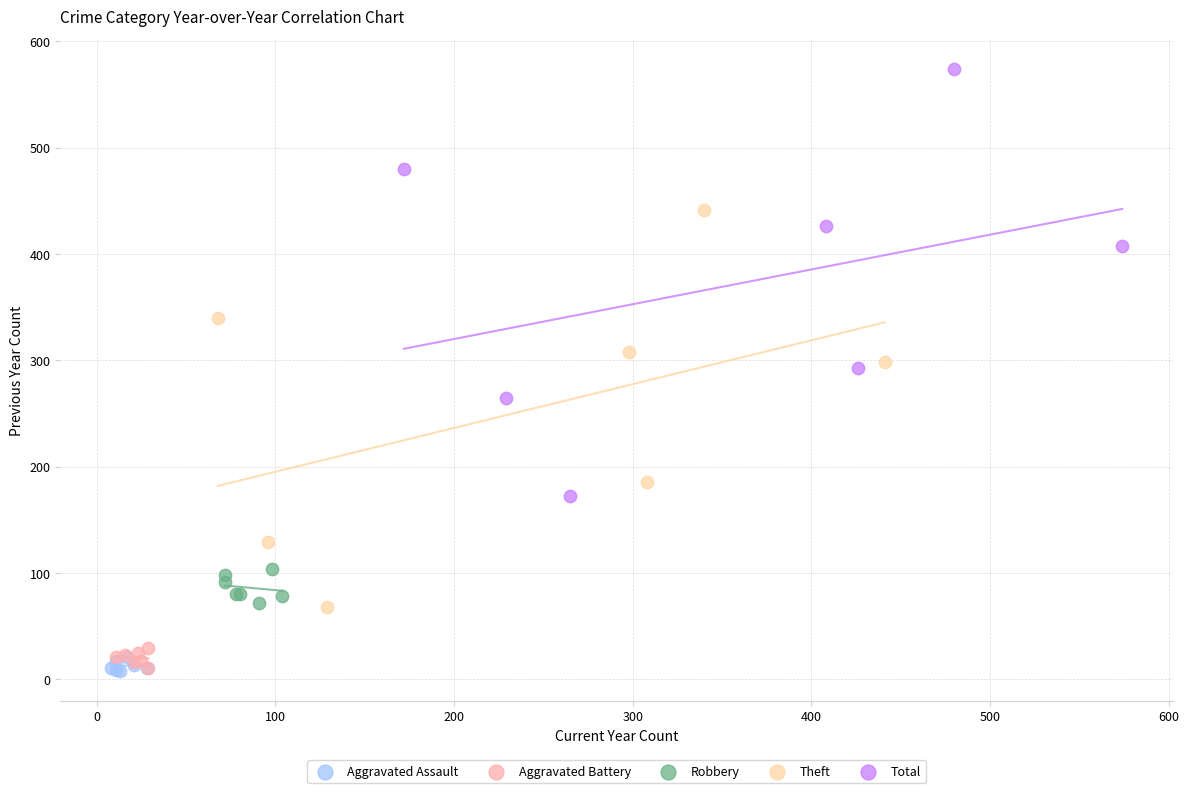

Which series contains the highest Y value?

Total